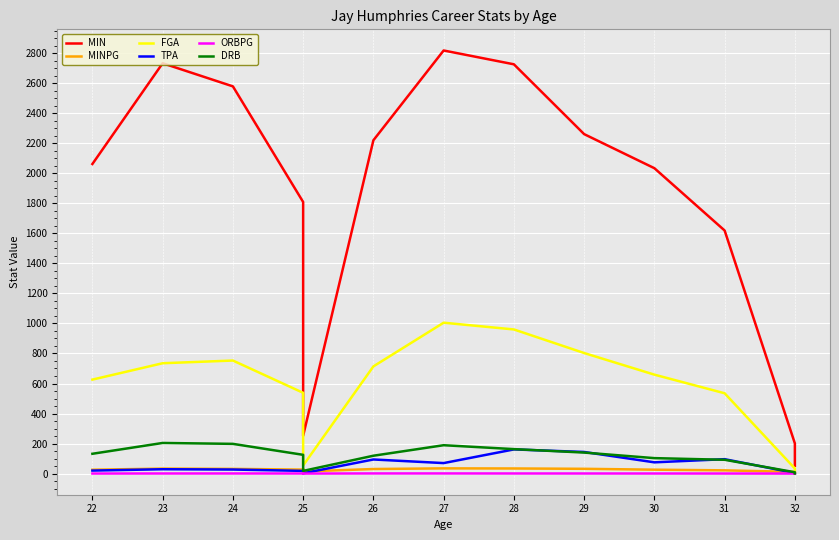

What is the value of the ORBPG point at the 11th from the left?

0.5